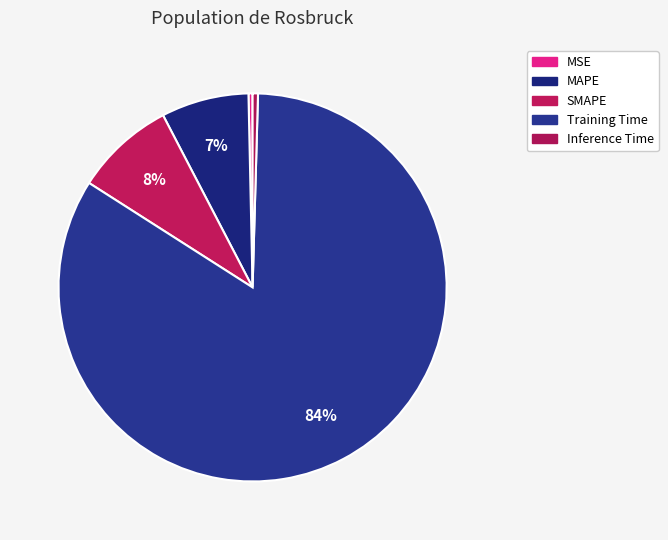

Is Training Time the majority of the pie?

Yes